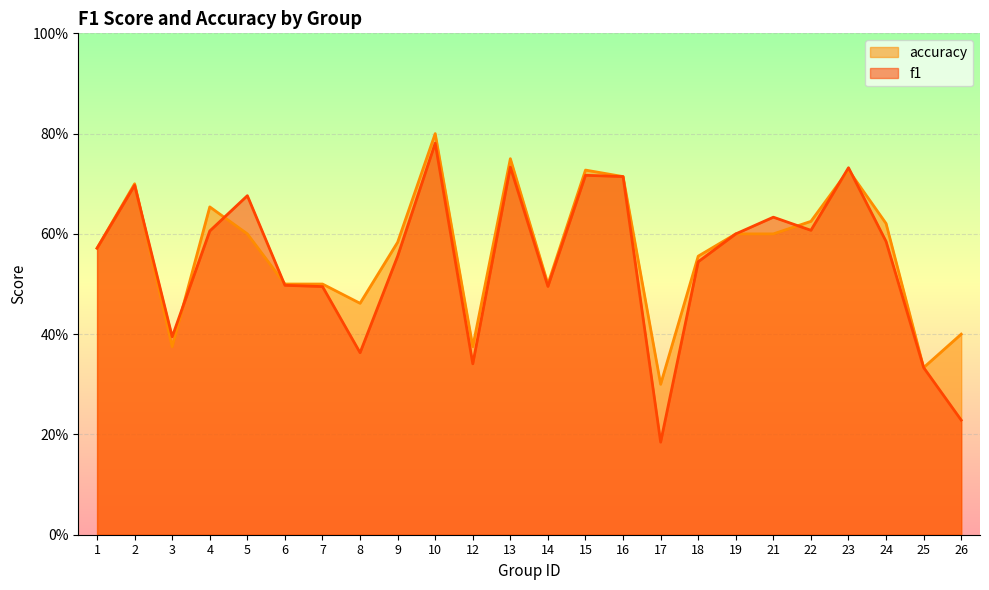

What is the sum of the f1 values at 15 and 24?

1.3